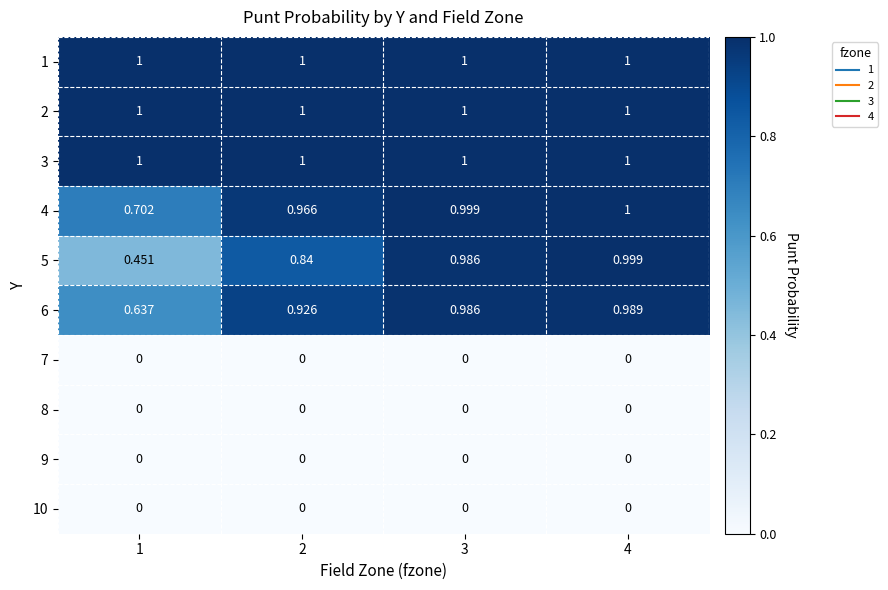

At 3, list the series in order from largest to smallest.

1, 2, 3, 4, 5, 6, 7, 8, 9, 10